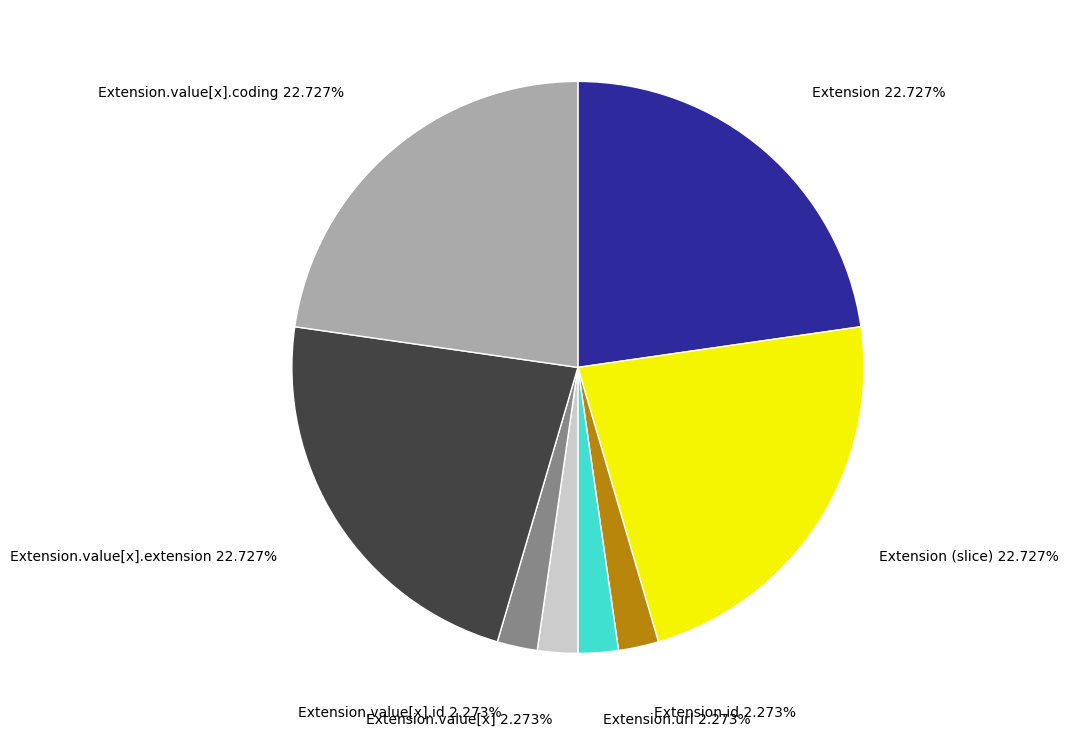

Does Extension.value[x].extension represent more than half of the total?

No